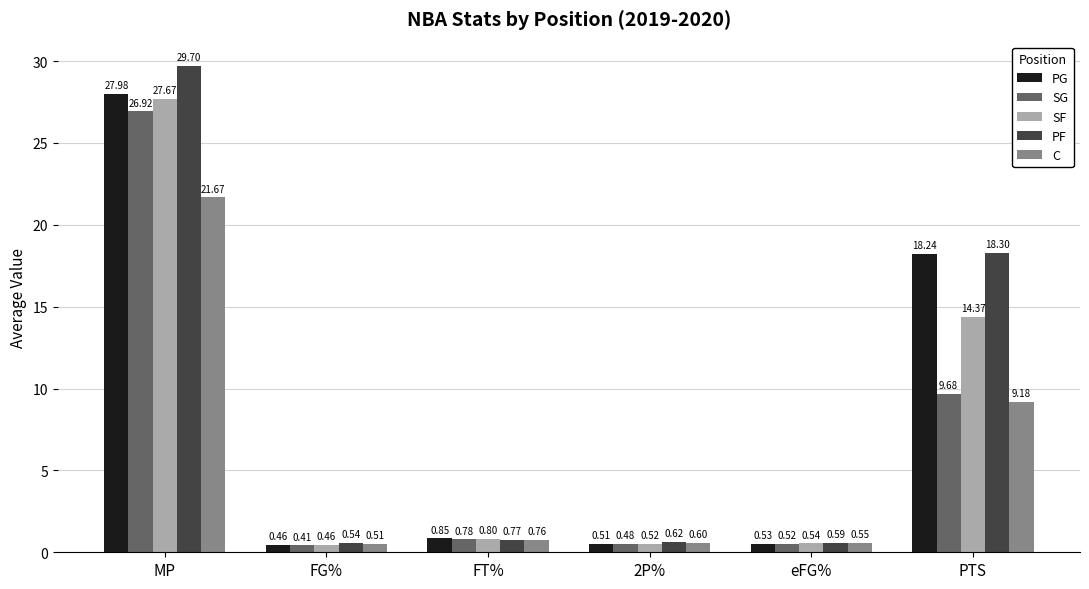

Are the bars grouped side by side (vs. stacked)?

Yes